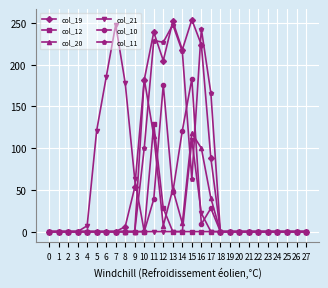

Is it true that col_19 equals 53 at 9?

True